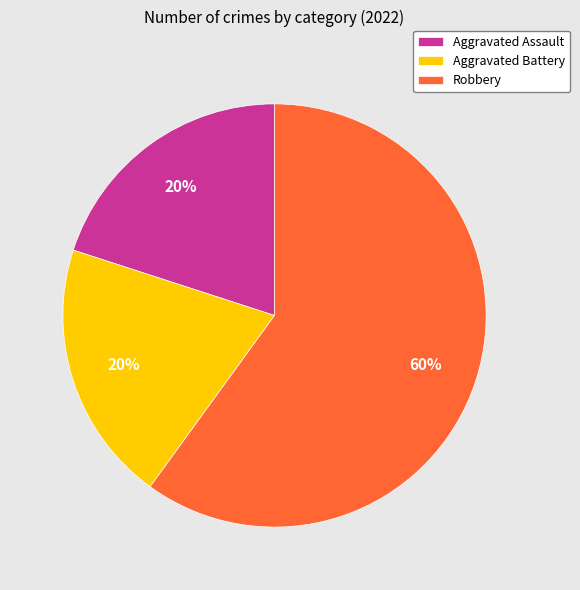

Does Aggravated Assault account for over 50% of the chart?

No